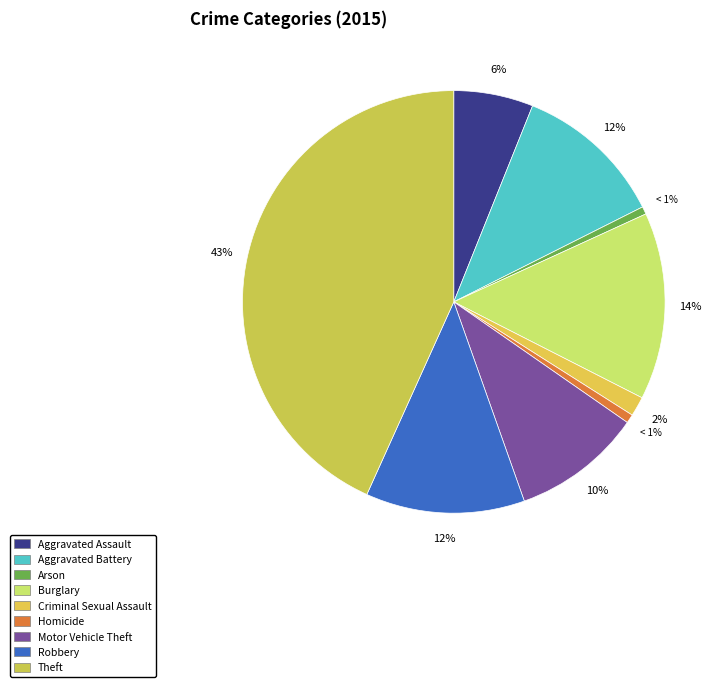

Count the number of slices in the pie.

9